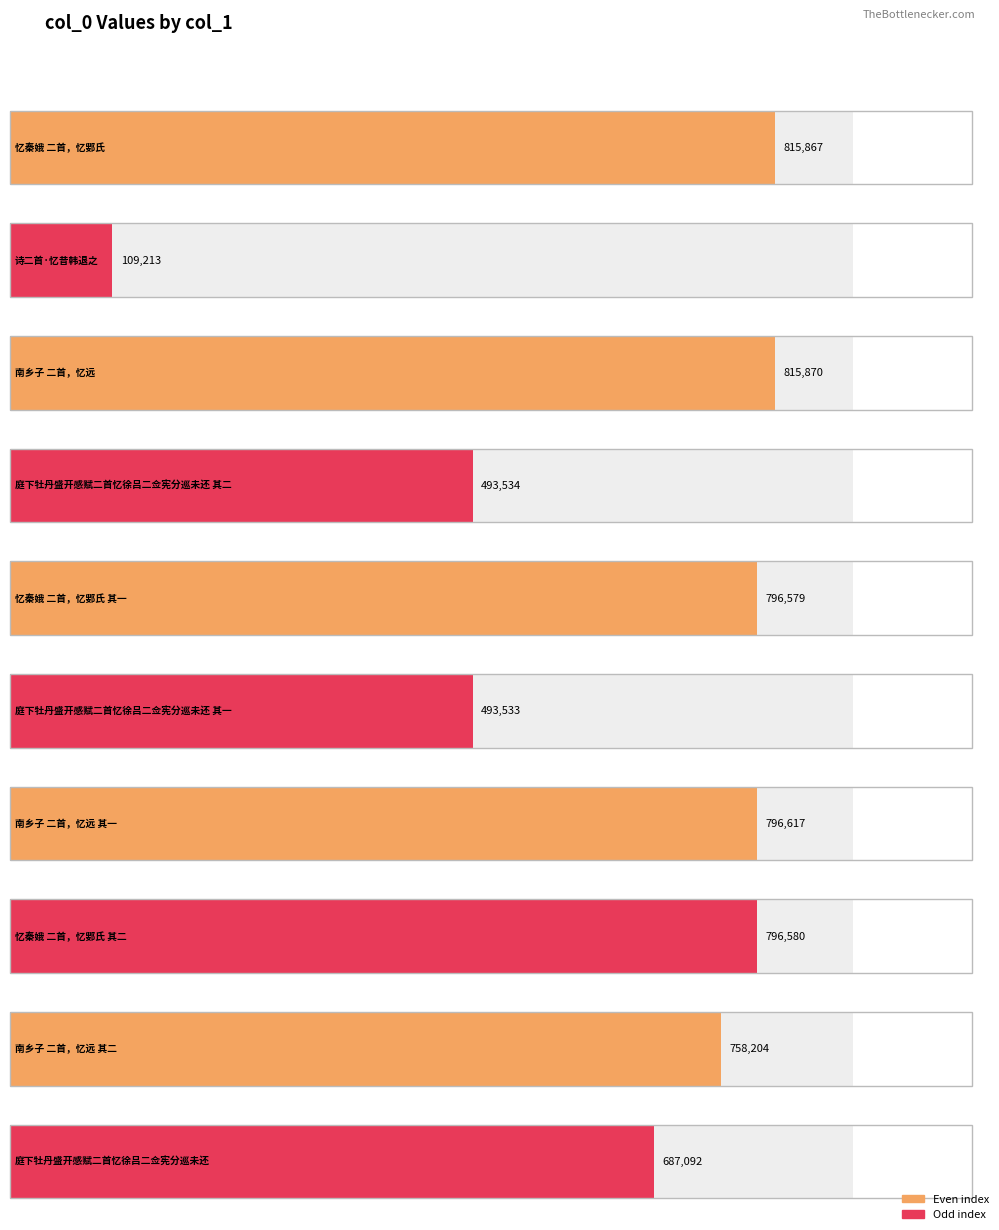

At which category does the chart reach its peak across all series?

南乡子 二首，忆远